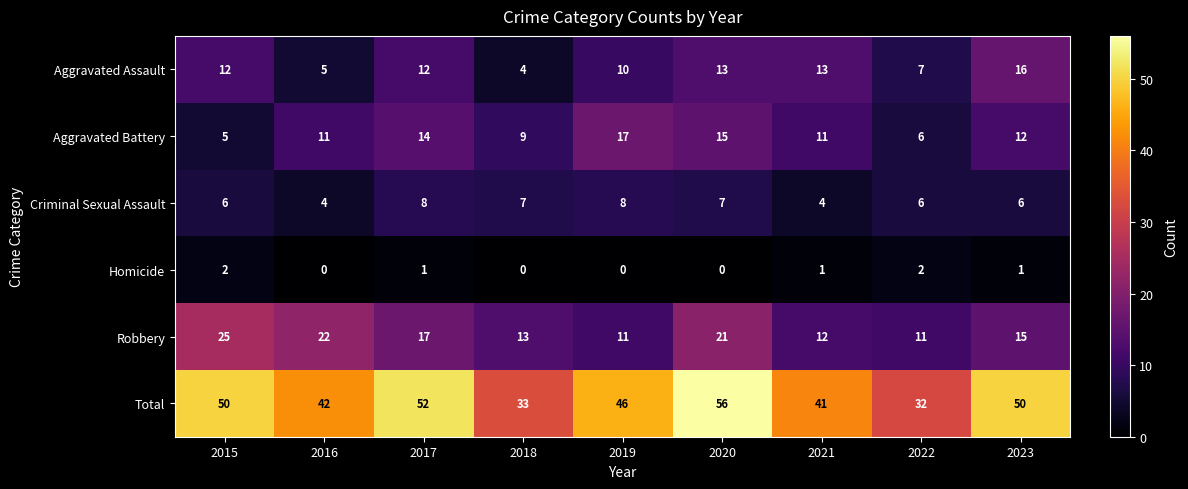

The value of Criminal Sexual Assault at 2018 is 7. True or false?

True